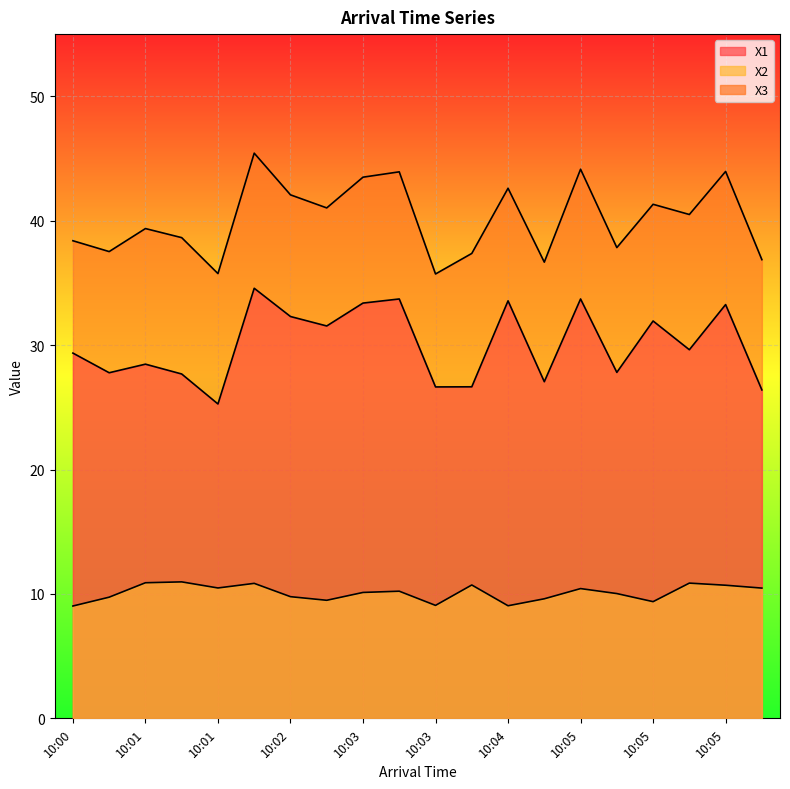

Rank the series by their maximum value, from highest to lowest.

X3, X1, X2